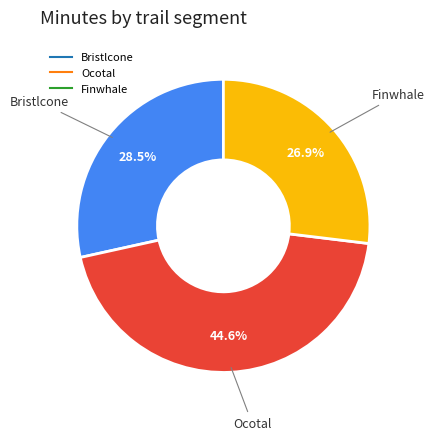

Count the number of slices in the pie.

3